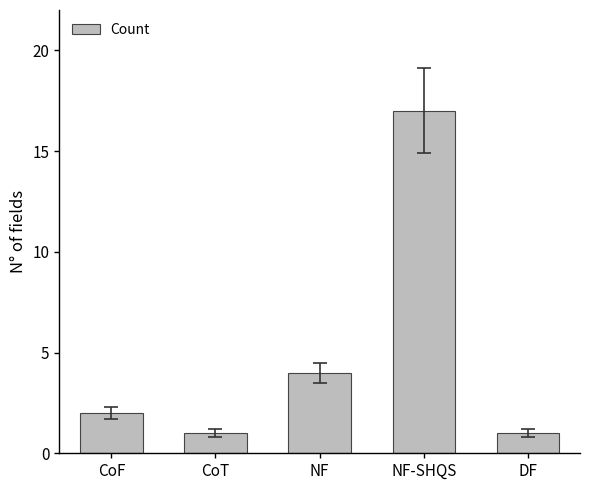

How many data points are less than 2?

2